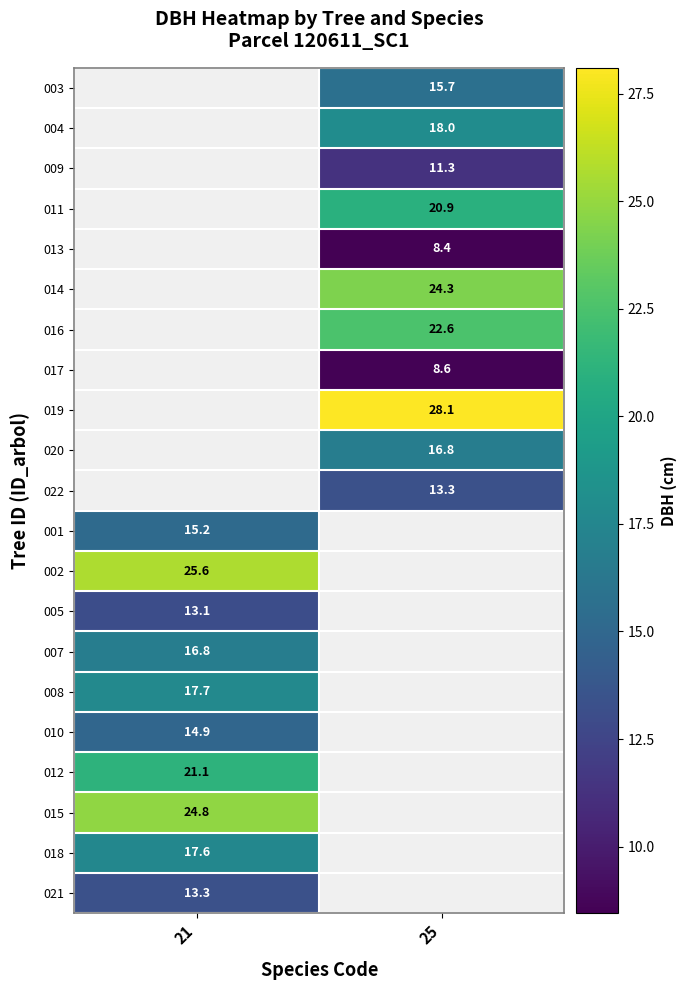

True or false: 018 has a value of 5.0 at 21.

False